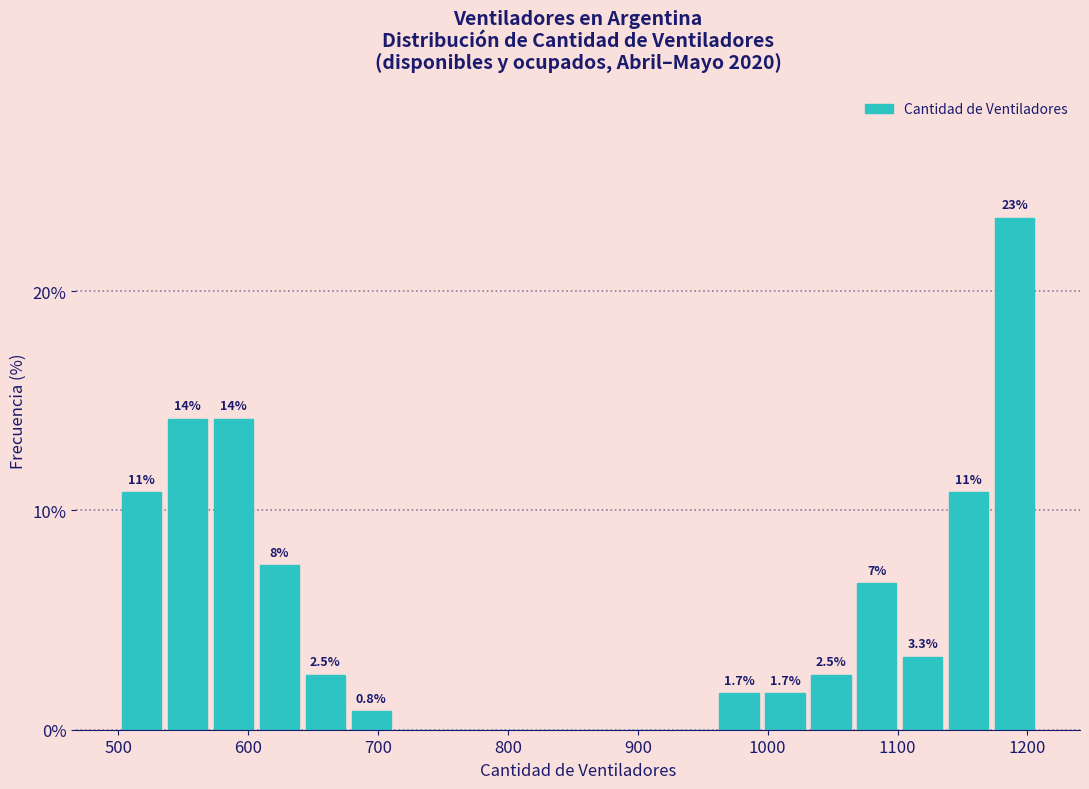

Around what value on the x-axis is the tallest bar? Give the approximate position of its centre, as read against the axis.

1190